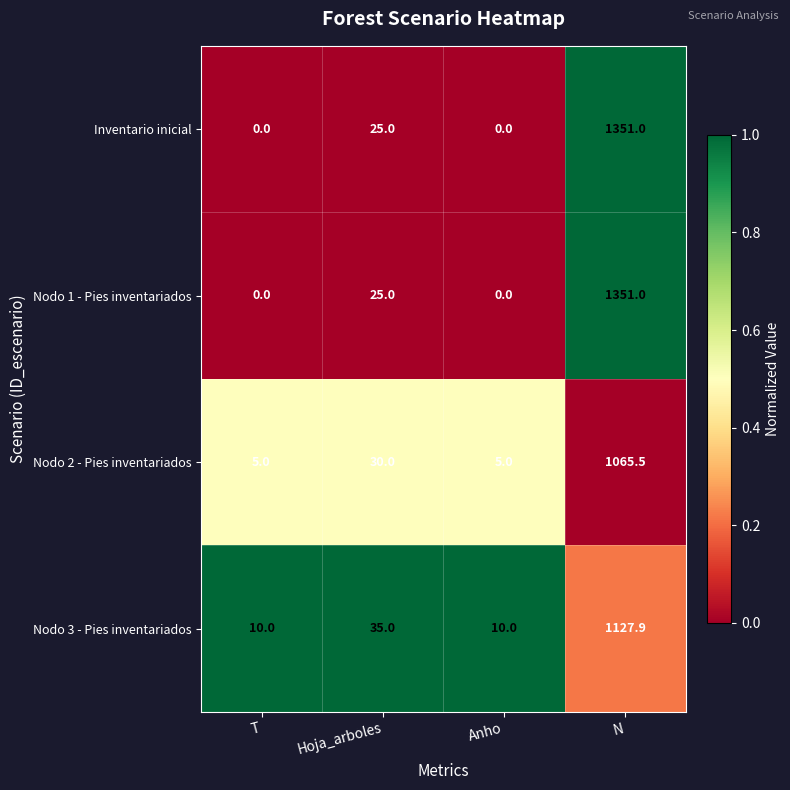

What is the difference between the second highest and minimum values in the Nodo 2 - Pies inventariados series?

25.0